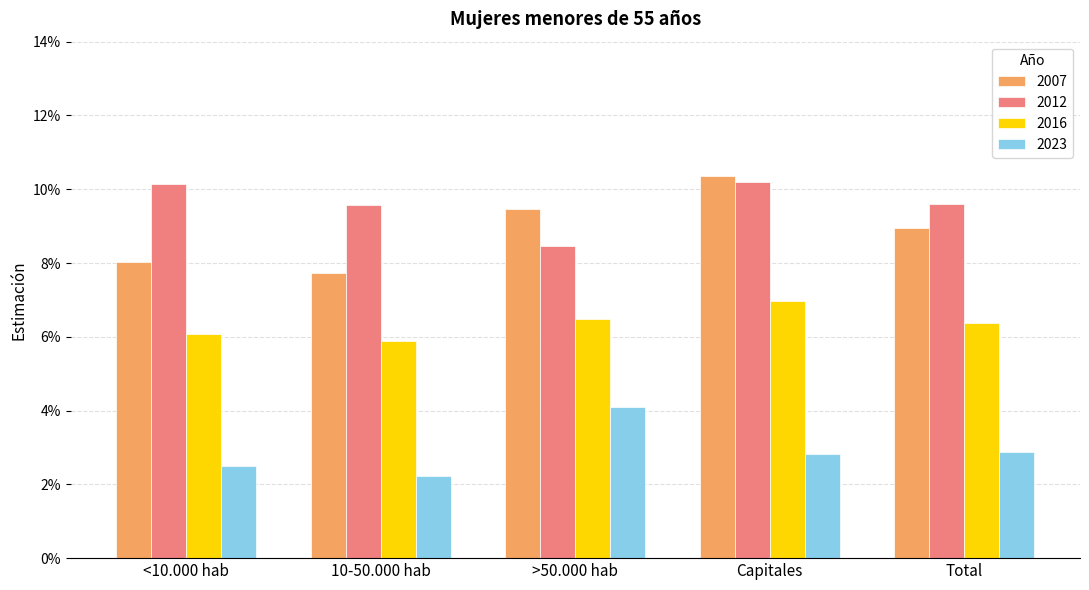

What is the label of the 3rd bar from the right?

>50.000 hab